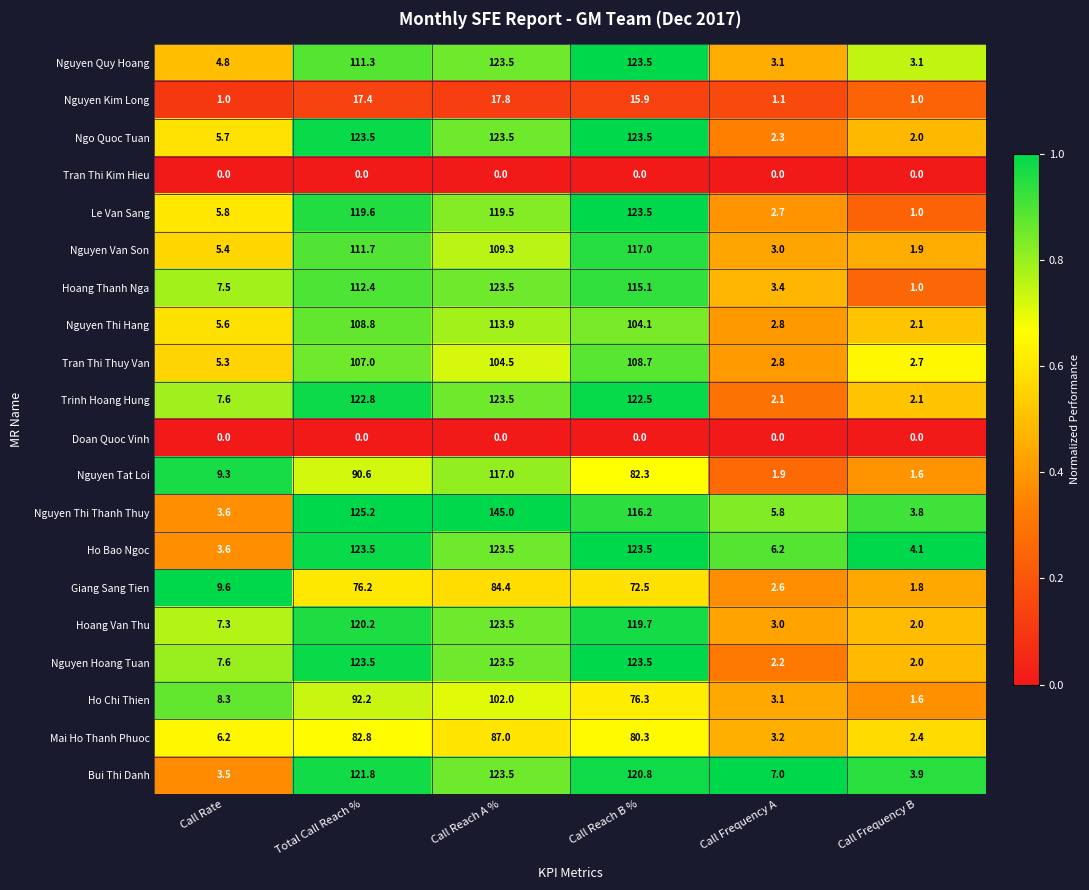

What is the spread (max minus min) of values at Total Call Reach %?

125.2